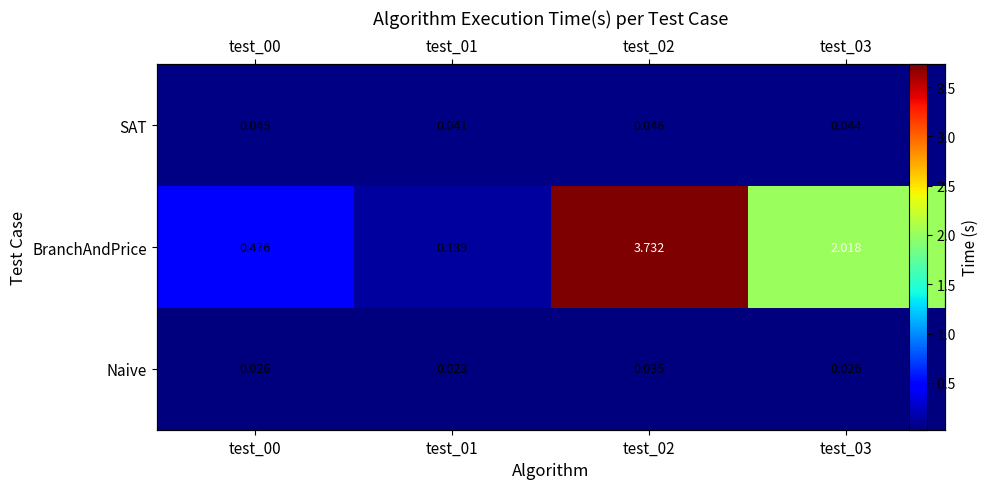

What is the lowest value of the BranchAndPrice series?

0.1